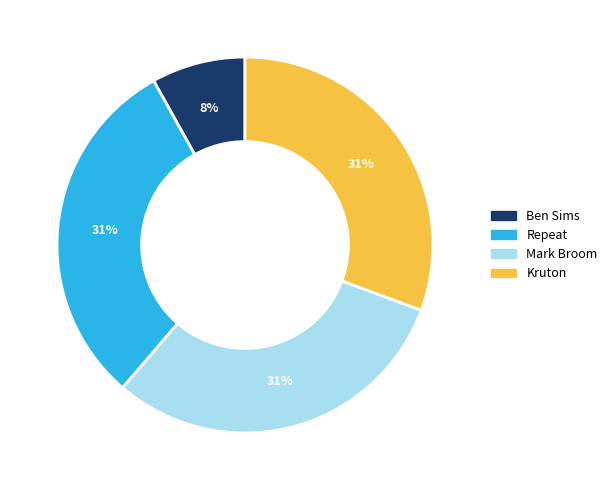

True or false: Ben Sims accounts for 8% of the total.

True